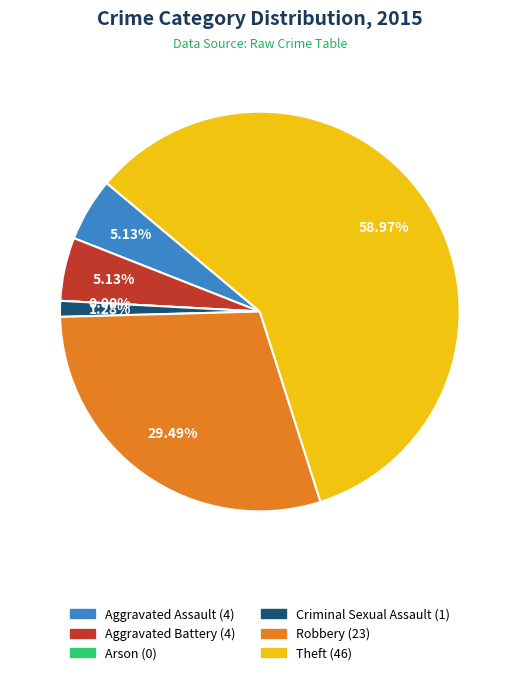

To the nearest percent, what is the difference between the Criminal Sexual Assault and Aggravated Assault slice percentages?

4%